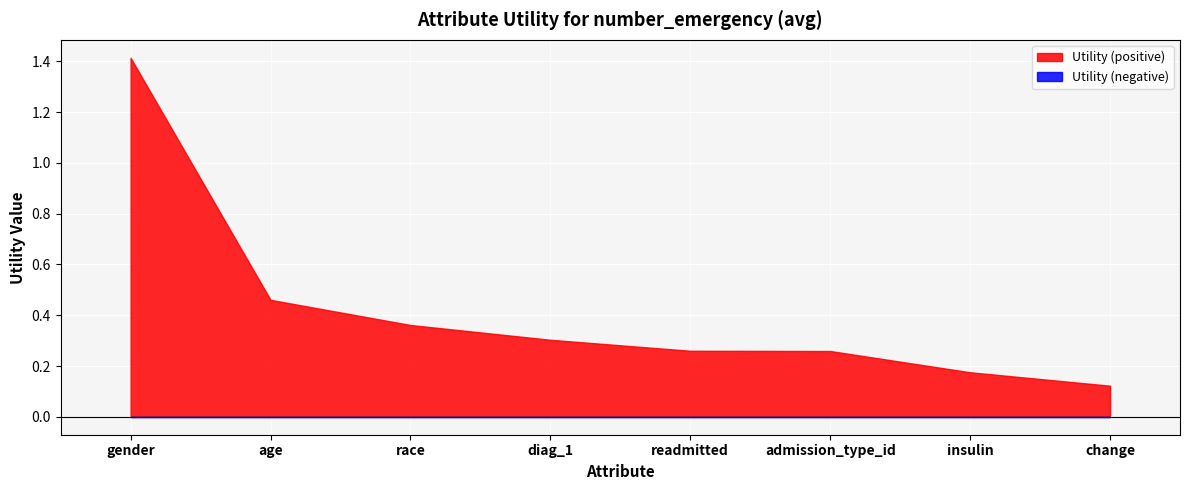

Does the chart display data point markers on the line(s)?

No